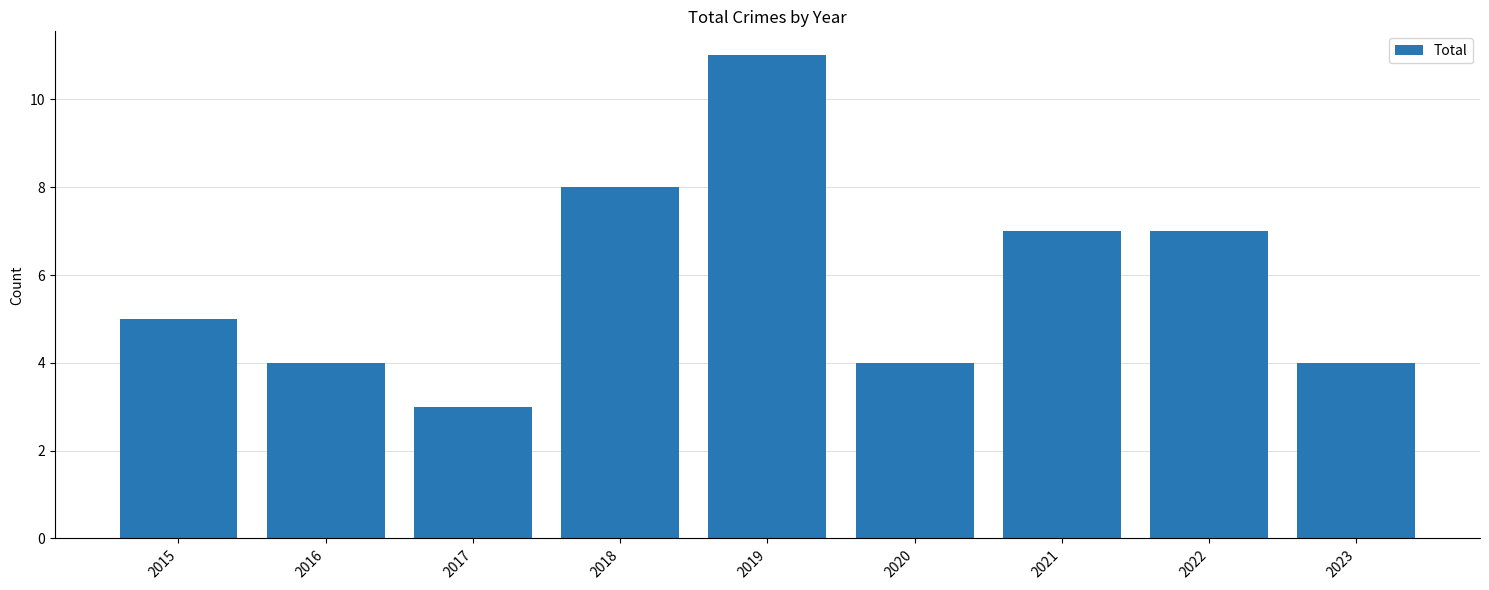

Reading left to right, transcribe all the data shown in this chart.

5	4	3	8	11	4	7	7	4